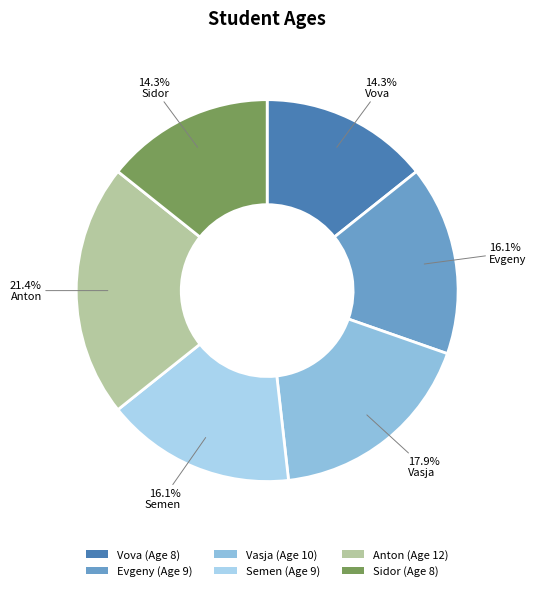

Which slice is the smallest?

Vova